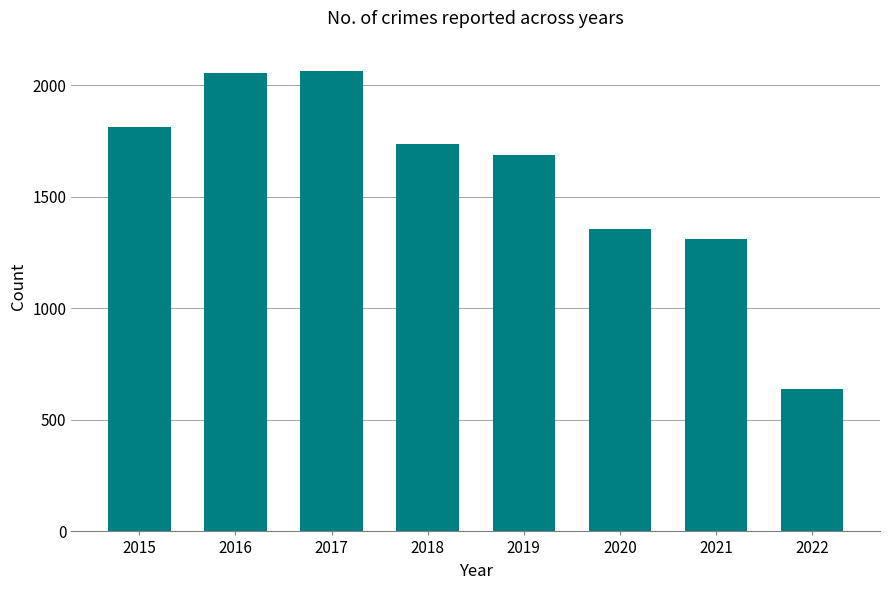

How many bars are there in total?

8